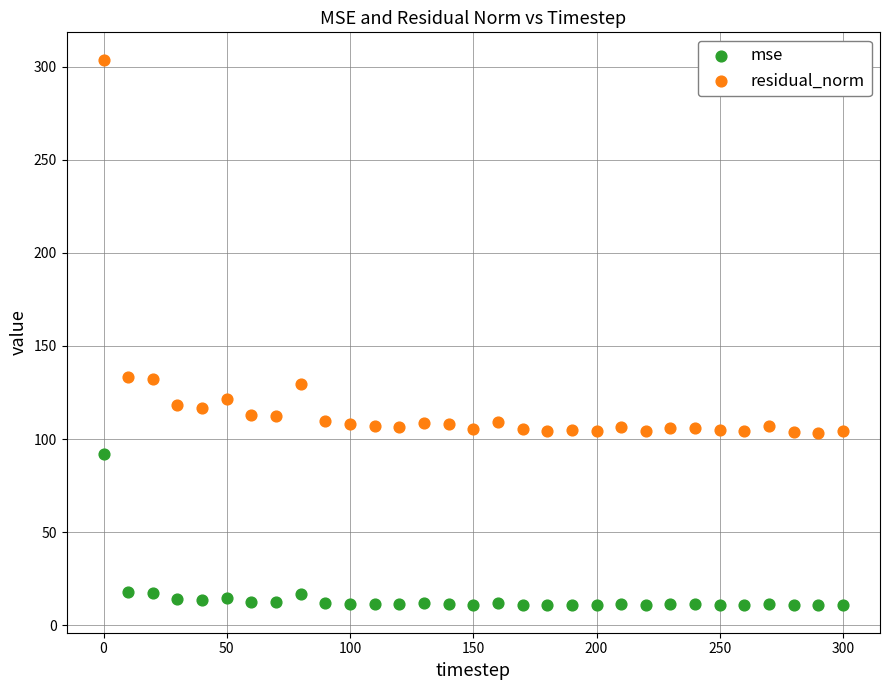

Which series has the widest spread of Y values?

residual_norm